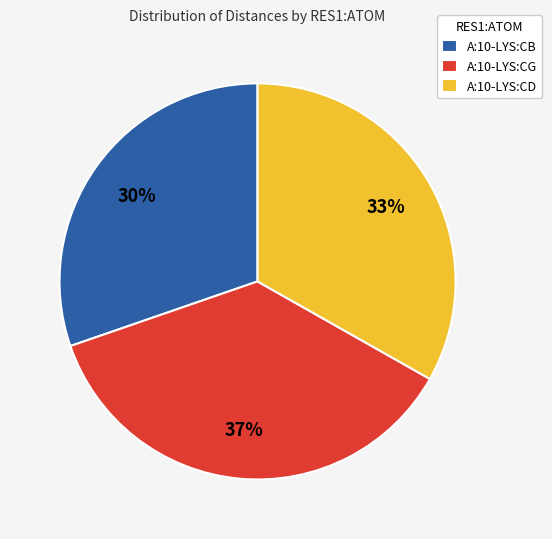

To the nearest percent, what portion does A:10-LYS:CG represent?

37%